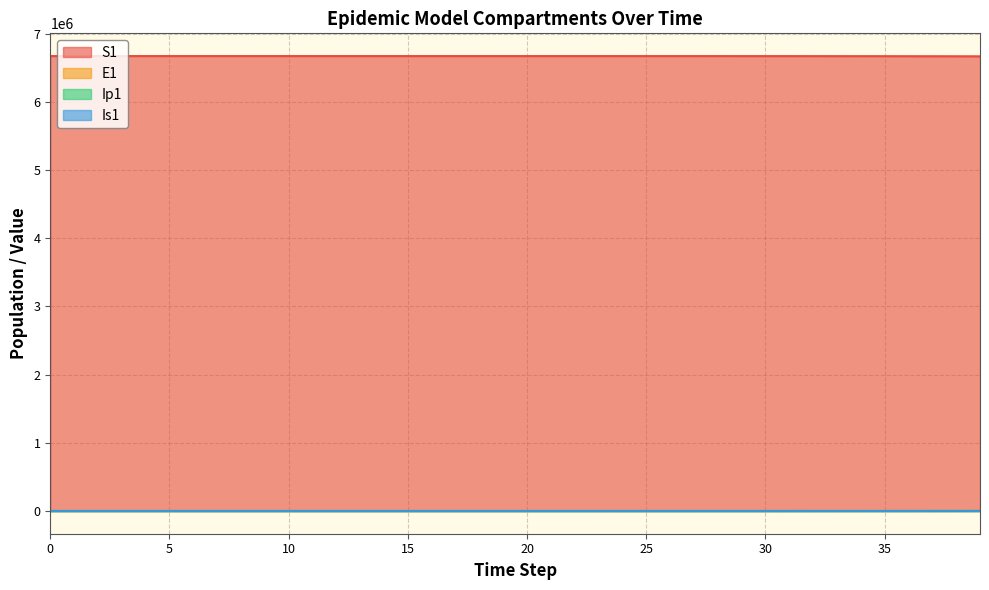

How many values in the Is1 series exceed 9?

20